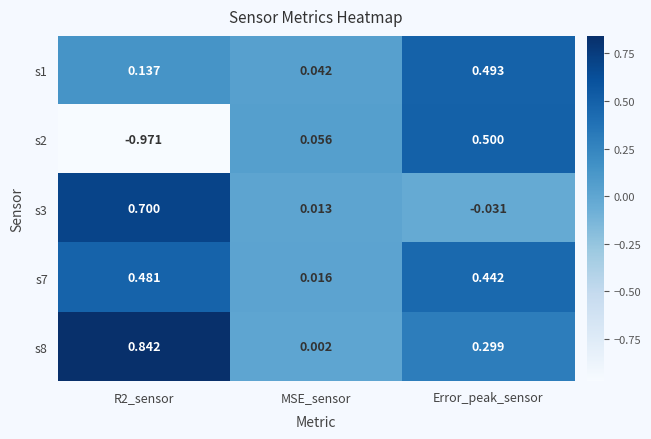

At which category is the sum across all series the highest?

Error_peak_sensor